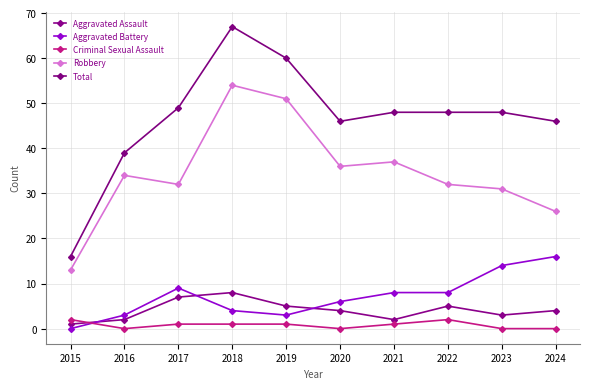

What is the sum of all Aggravated Assault values?

41